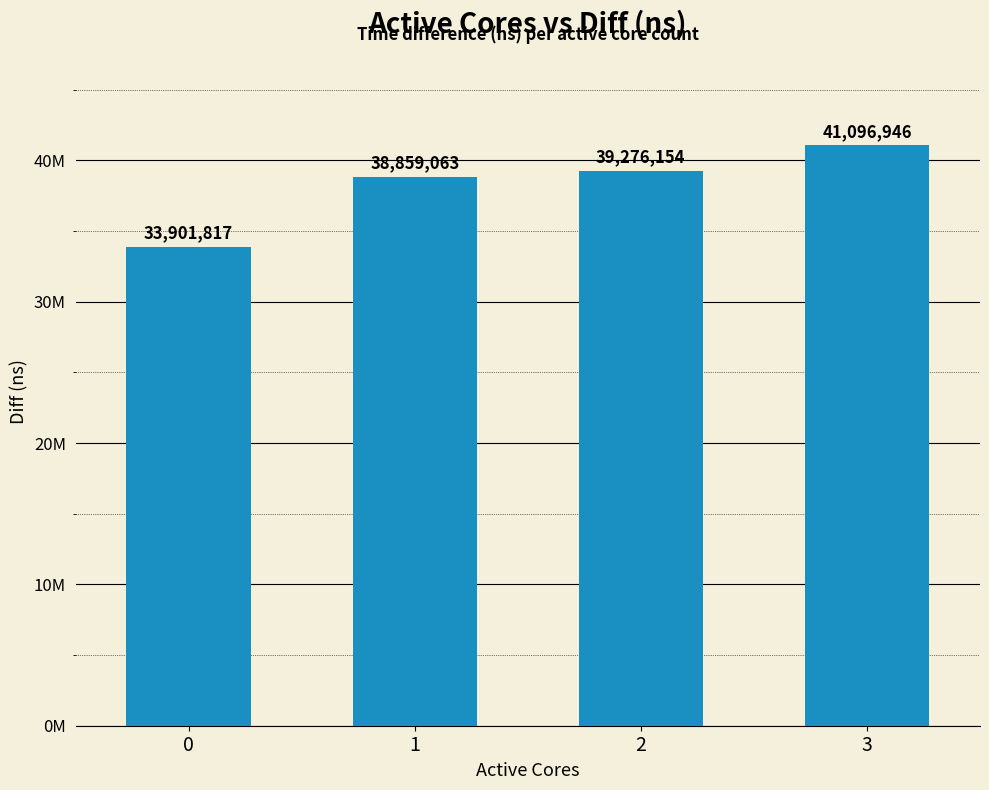

Is it true that the value at 0 is 6884255?

False